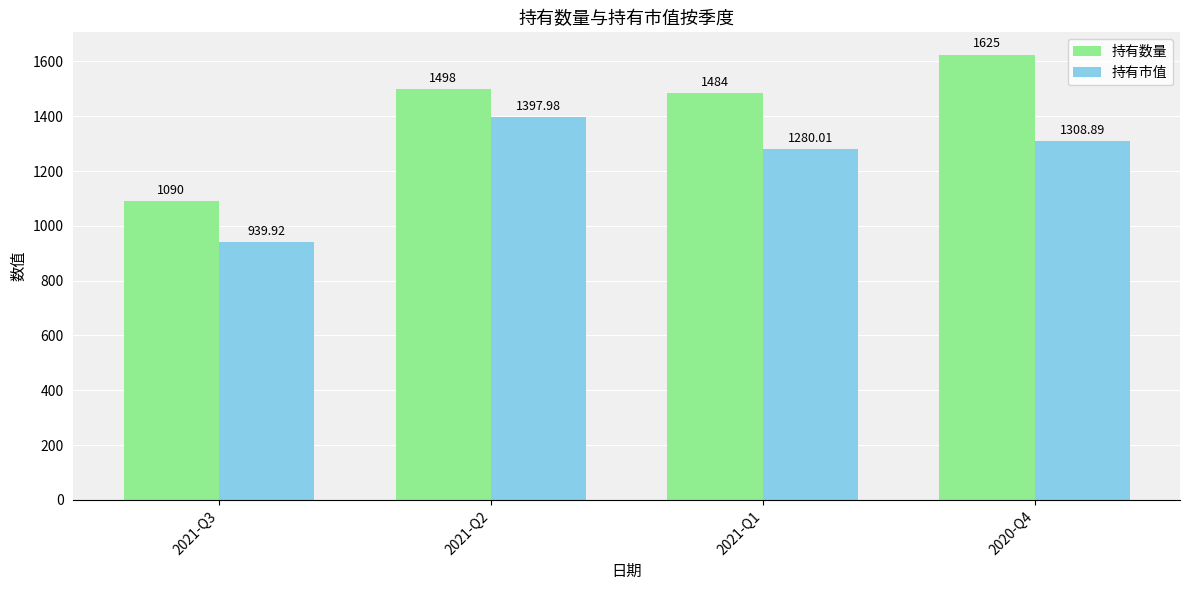

List the series in order of their peak value, highest first.

持有数量, 持有市值